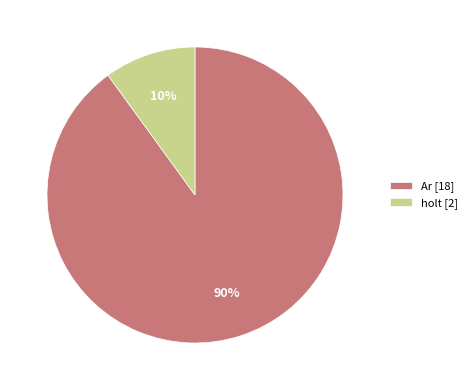

How many segments does this pie chart have?

2